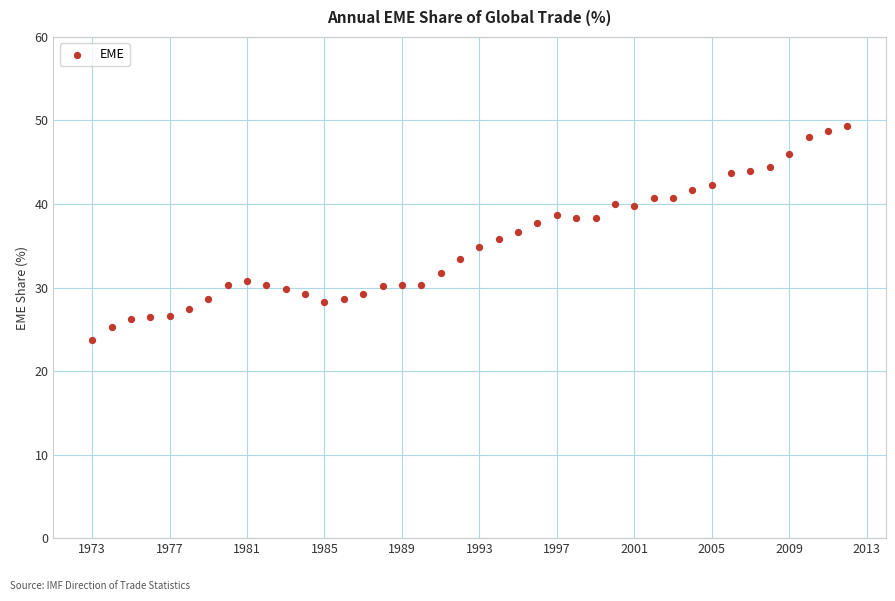

What is the range of X values (max minus min)?

39.0